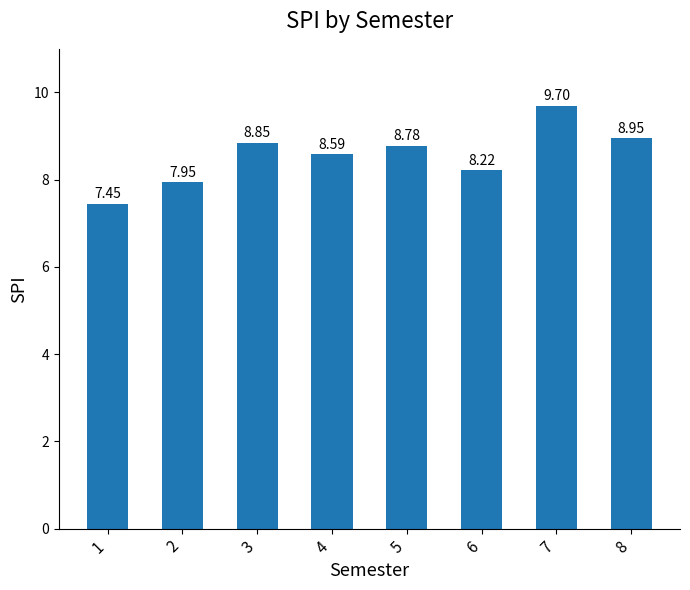

Rank the categories by value from highest to lowest.

7, 8, 3, 5, 4, 6, 2, 1